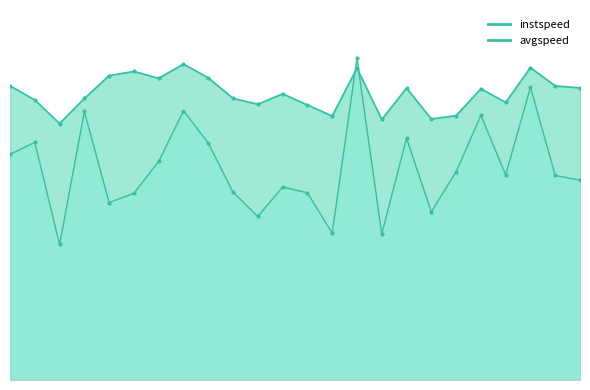

Does the chart display data point markers on the line(s)?

Yes